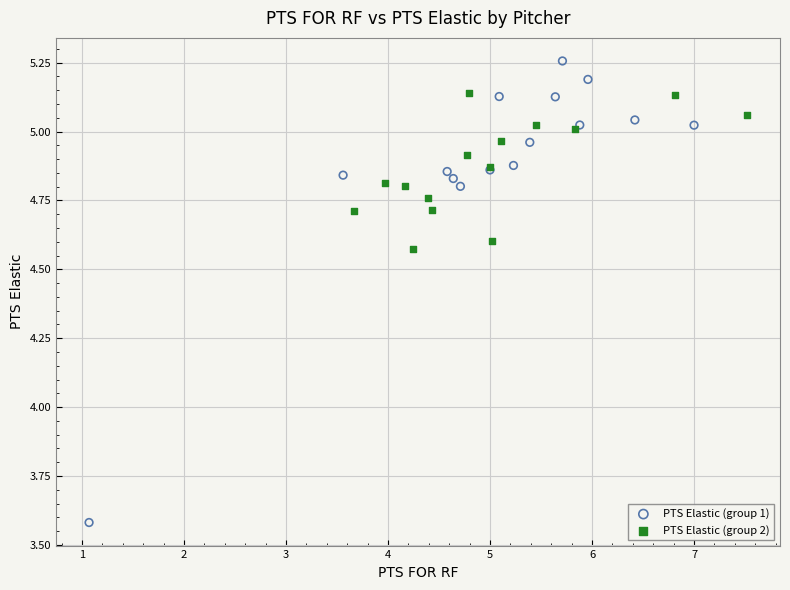

Which series has the widest spread of Y values?

PTS Elastic (group 1)